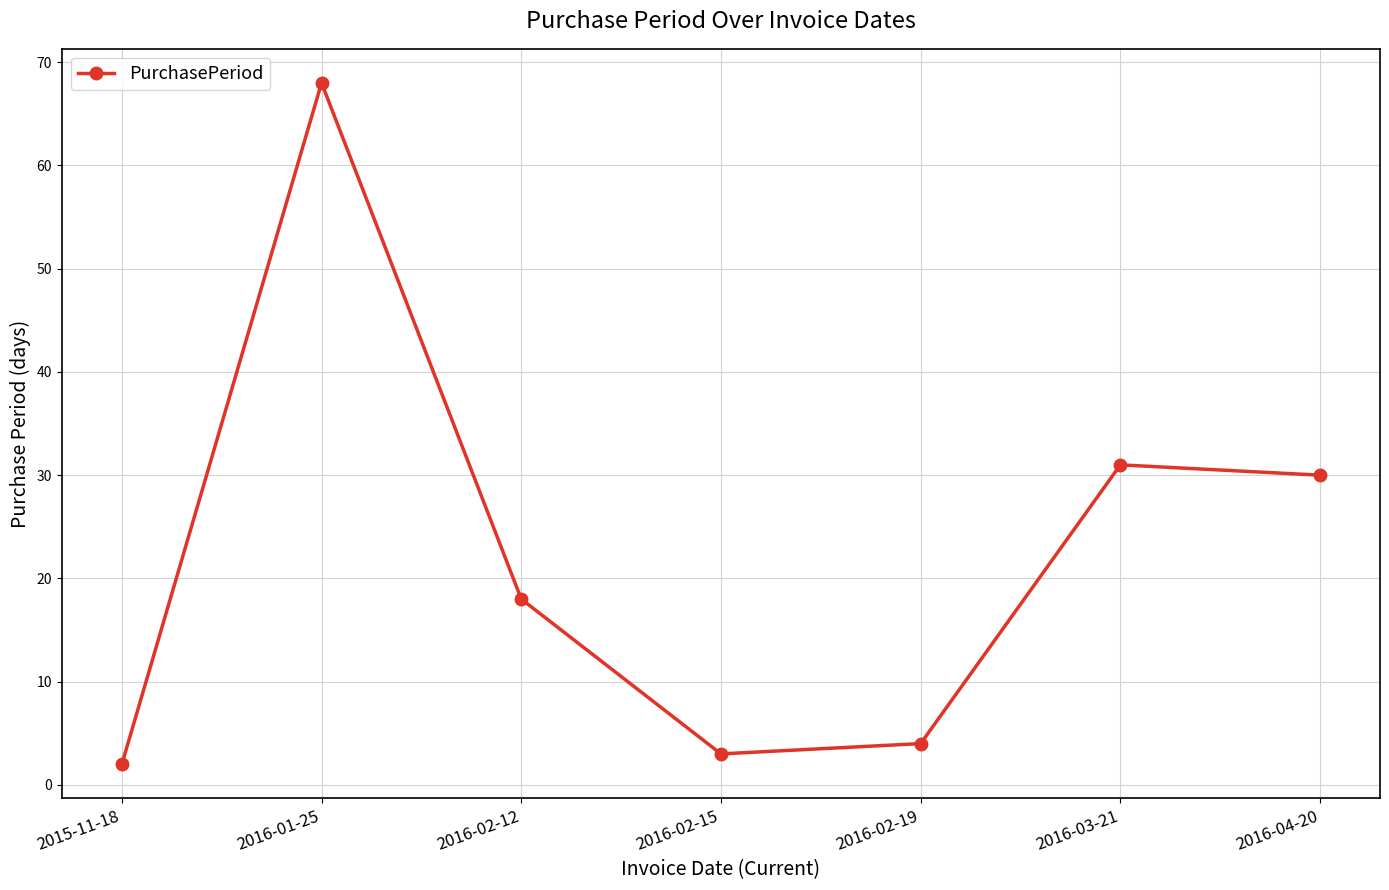

How many data points are less than 18?

3